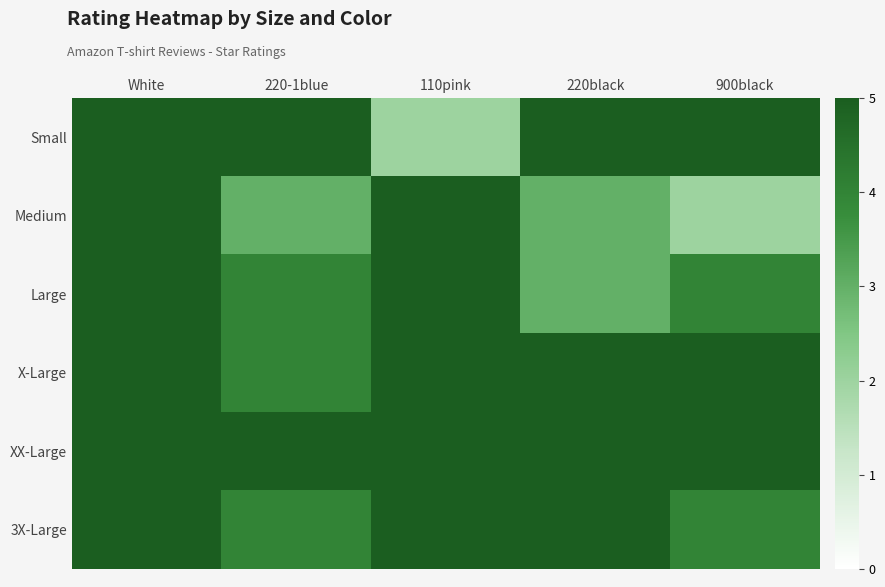

Between 220-1blue and 900black, which series saw the biggest shift?

Medium